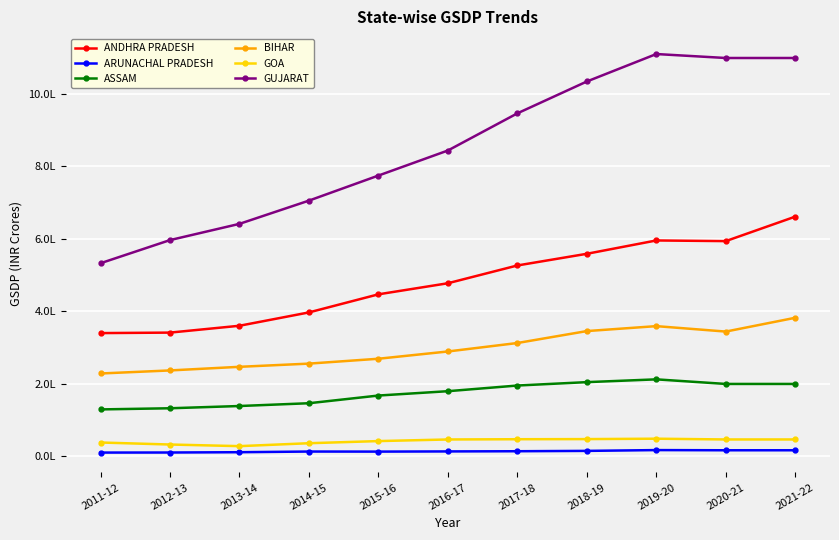

True or false: ARUNACHAL PRADESH and GOA intersect in this chart.

False